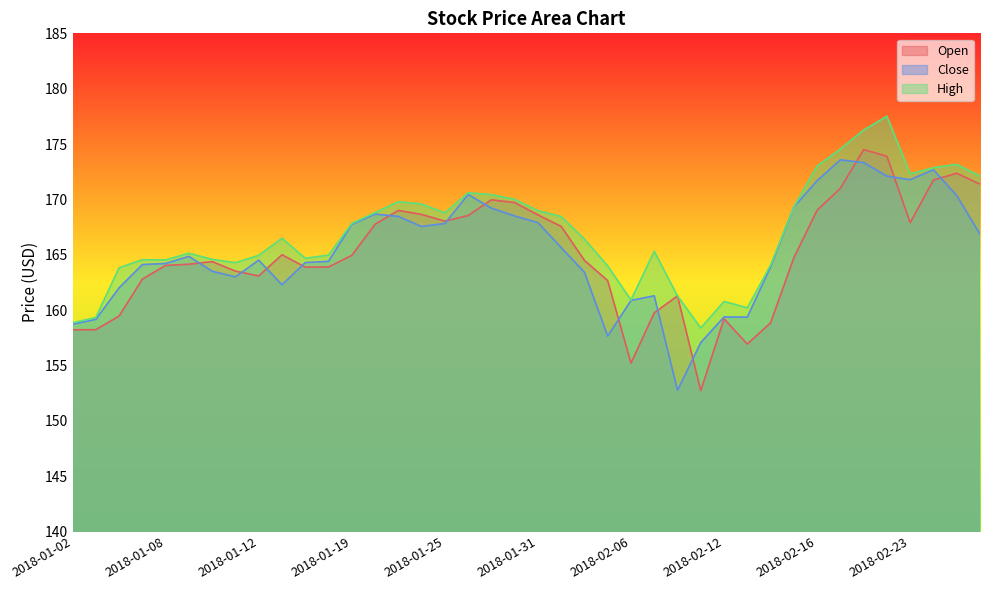

What is the maximum value for Open?

174.5